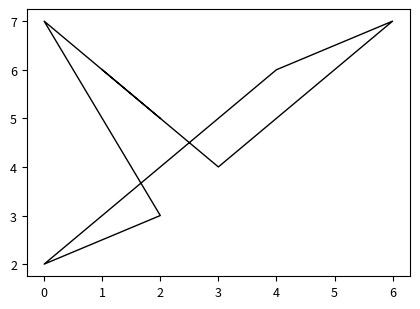

How many values are below 6?

4